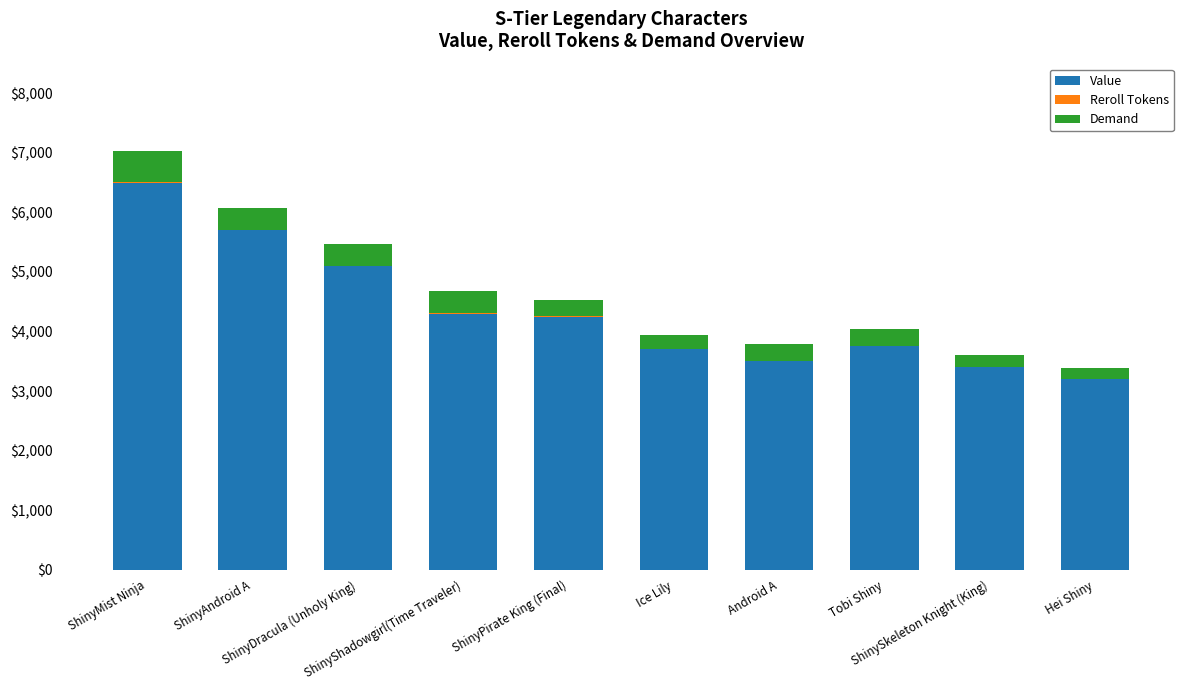

What is the difference between the maximum and second lowest values in the Reroll Tokens series?

4